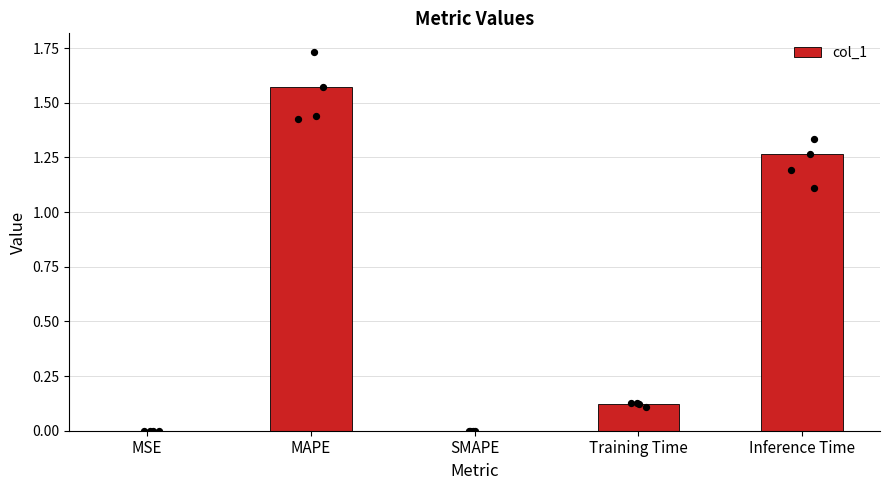

Between MSE and Inference Time, which is larger?

Inference Time